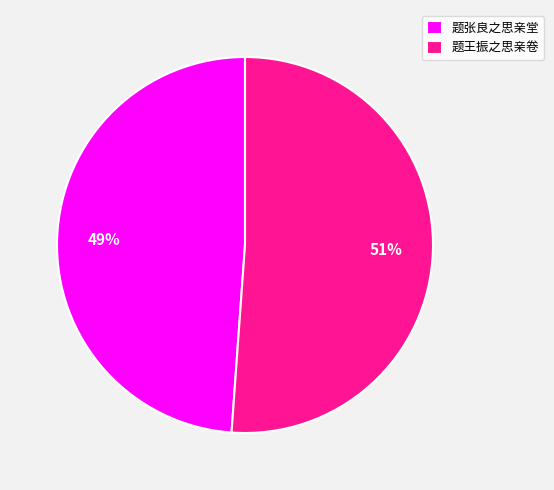

The 题王振之思亲卷 slice represents 51% of the pie. True or false?

True